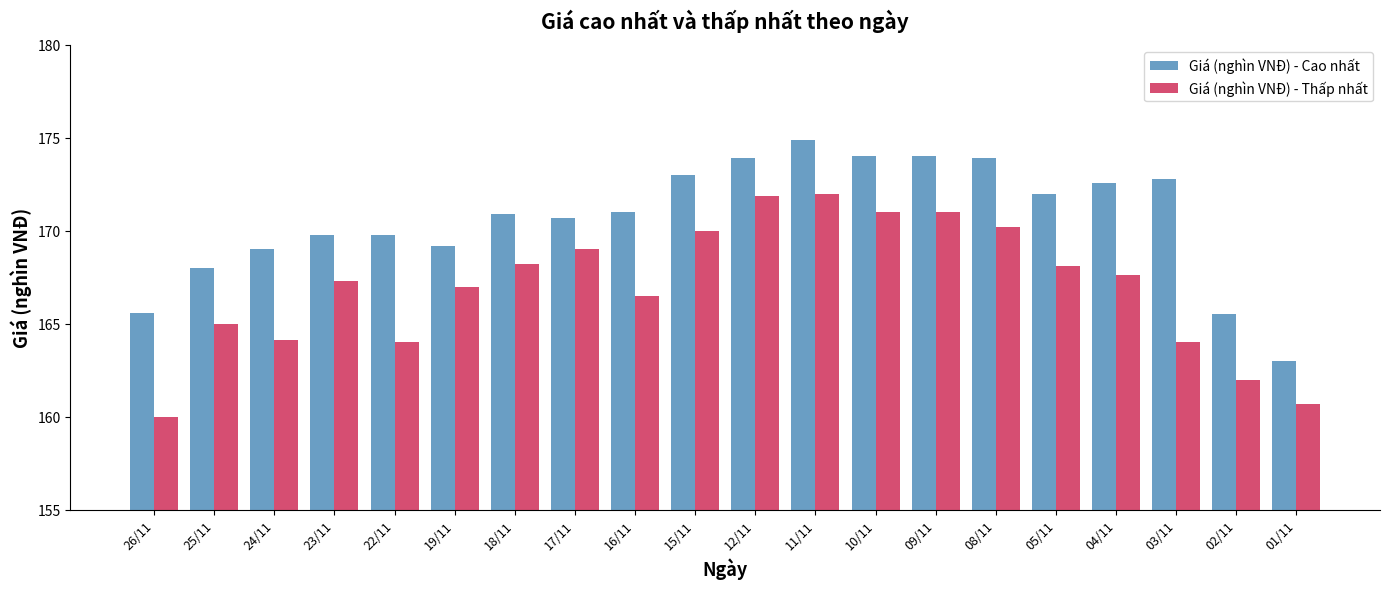

What is the total value across all series at 19/11?

336.2